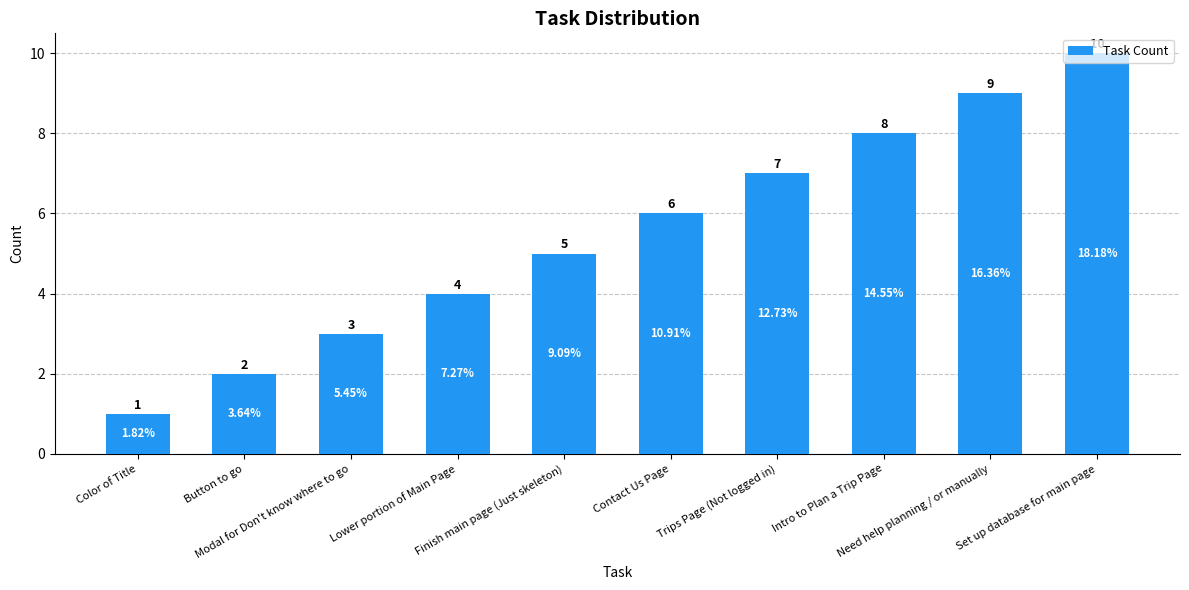

Rank the categories by value from highest to lowest.

Set up database for main page, Need help planning / or manually, Intro to Plan a Trip Page, Trips Page (Not logged in), Contact Us Page, Finish main page (Just skeleton), Lower portion of Main Page, Modal for Don't know where to go, Button to go, Color of Title